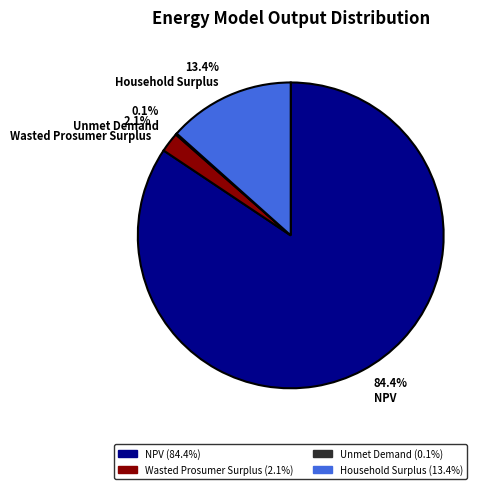

Is there any slice that represents more than half of the pie?

Yes